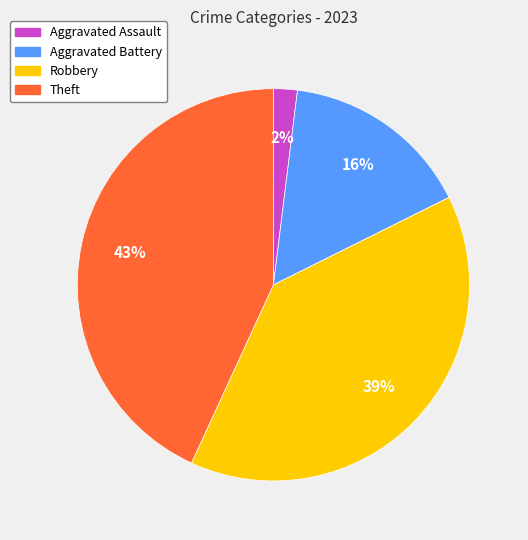

Which has a higher value, Robbery or Aggravated Battery?

Robbery